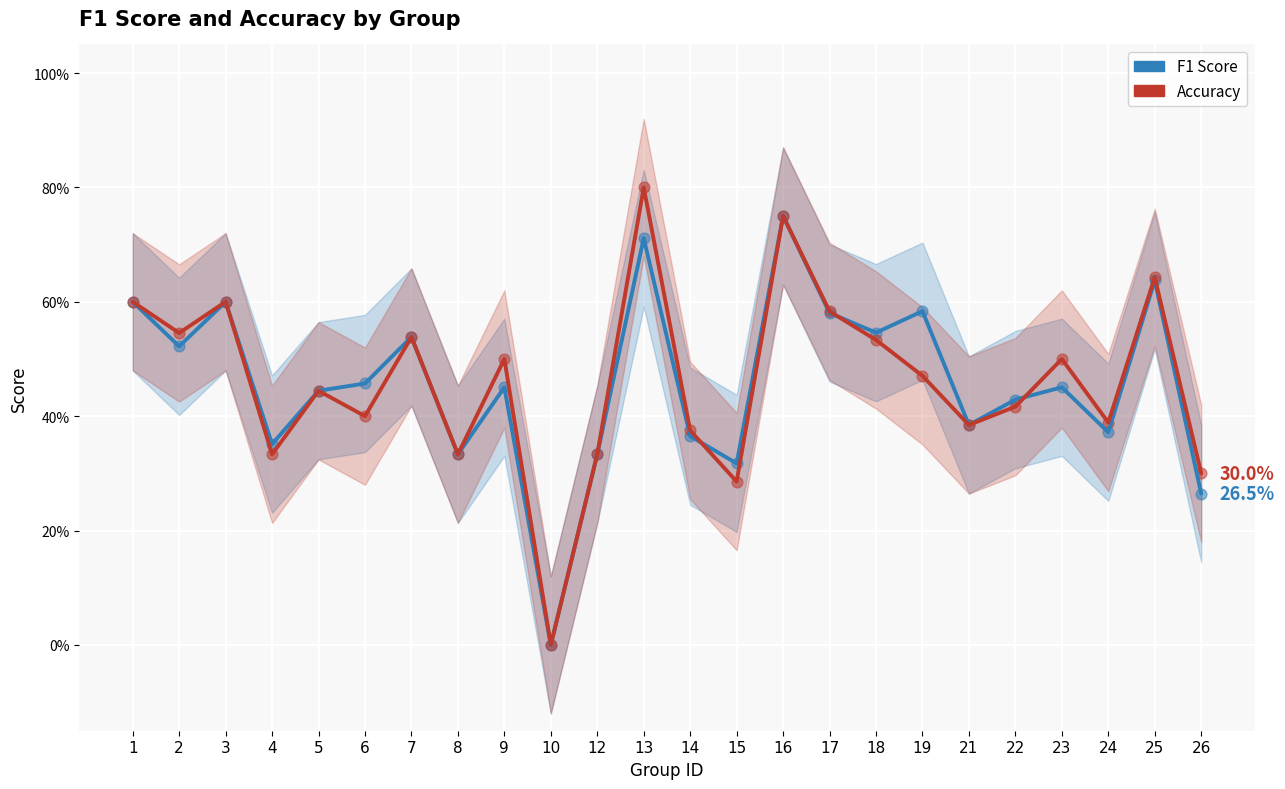

What are all the series names shown in the legend?

F1 Score, Accuracy